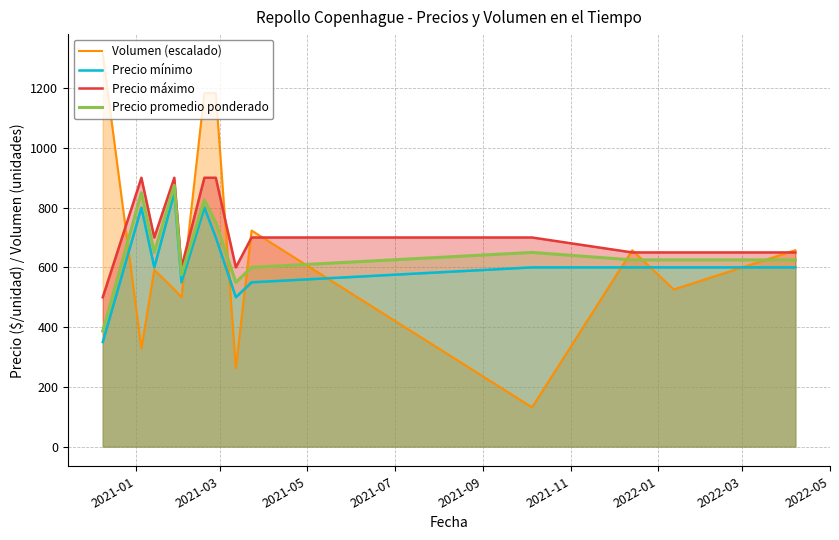

What is the greatest value displayed?

1315.0